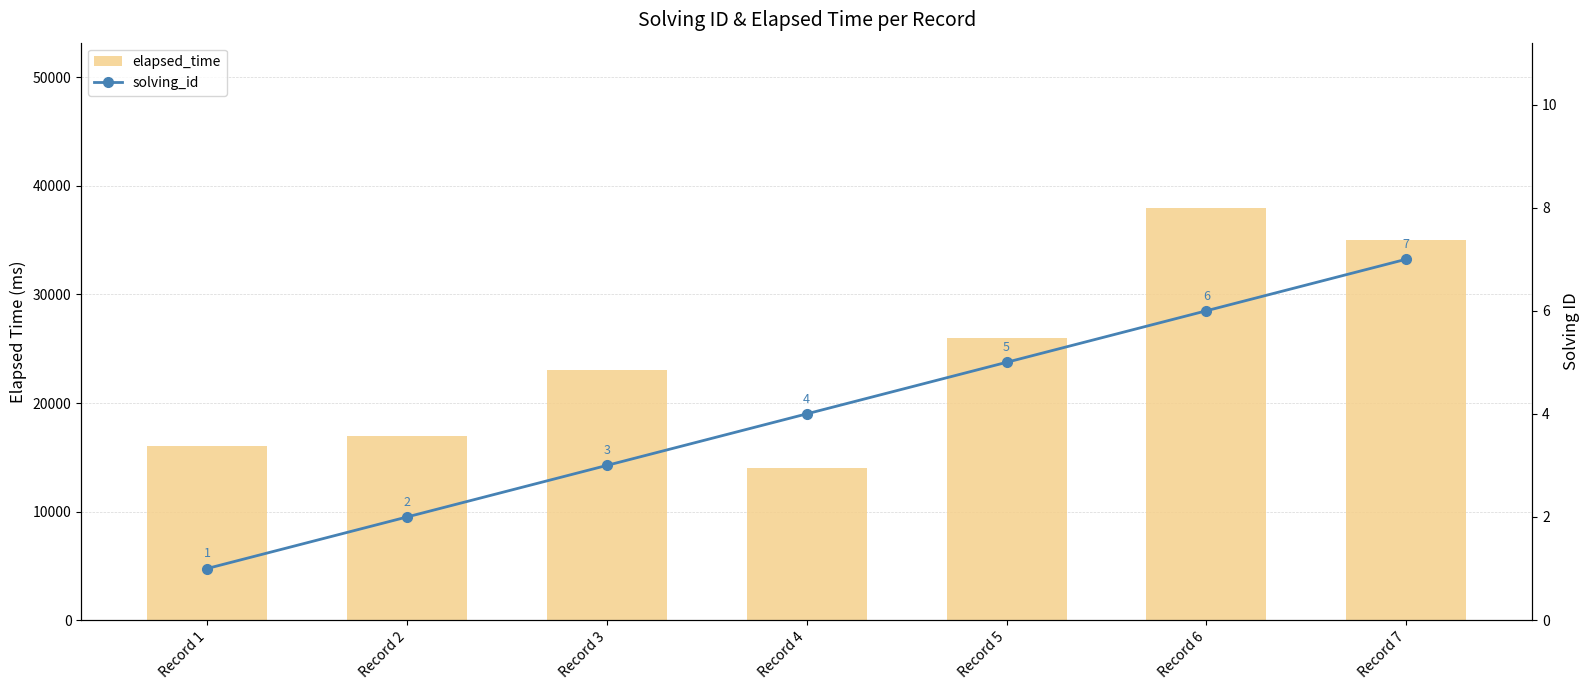

Reading right to left, transcribe all the data shown in this chart.

elapsed_time: Record 7=35000	Record 6=38000	Record 5=26000	Record 4=14000	Record 3=23000	Record 2=17000	Record 1=16000
solving_id: Record 7=7	Record 6=6	Record 5=5	Record 4=4	Record 3=3	Record 2=2	Record 1=1